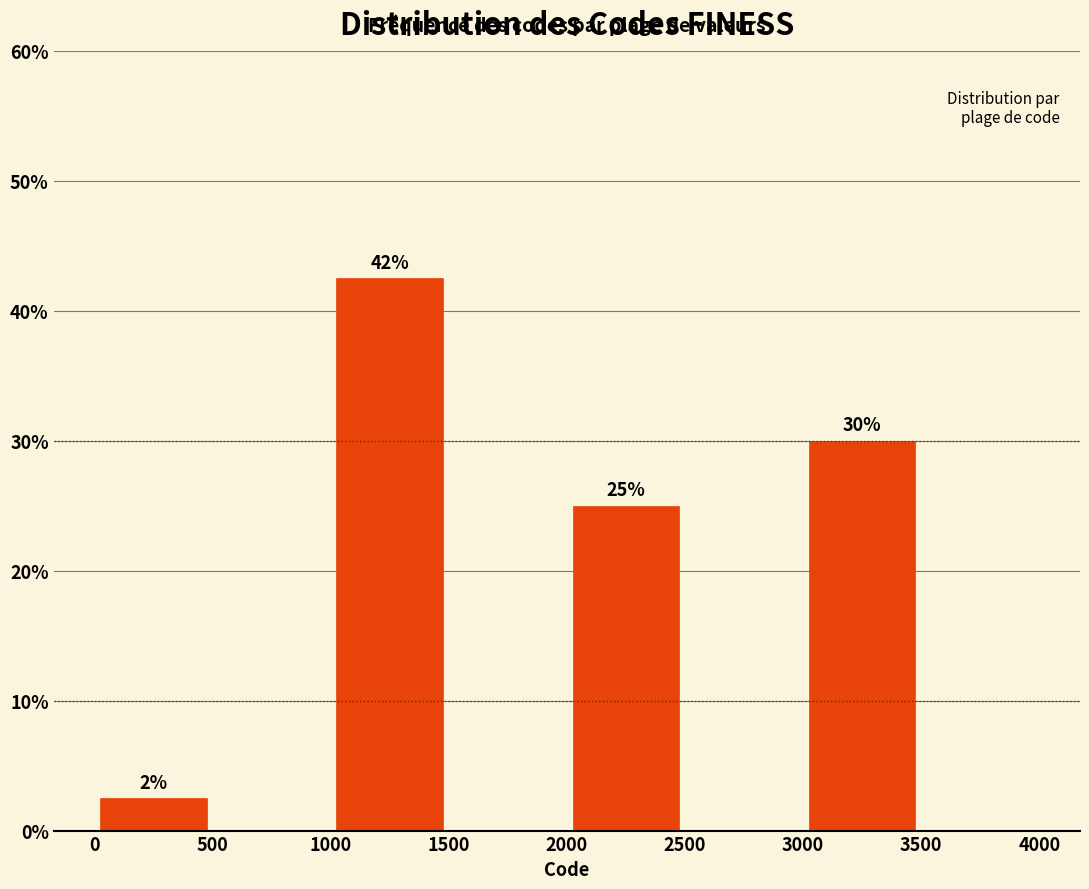

Over which range of the x-axis is the bar tallest?

1000 to 1500